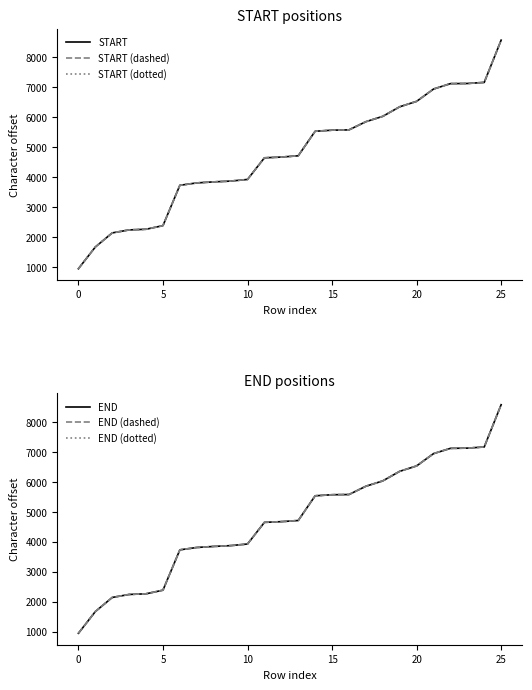

Count the number of categories in the chart.

26